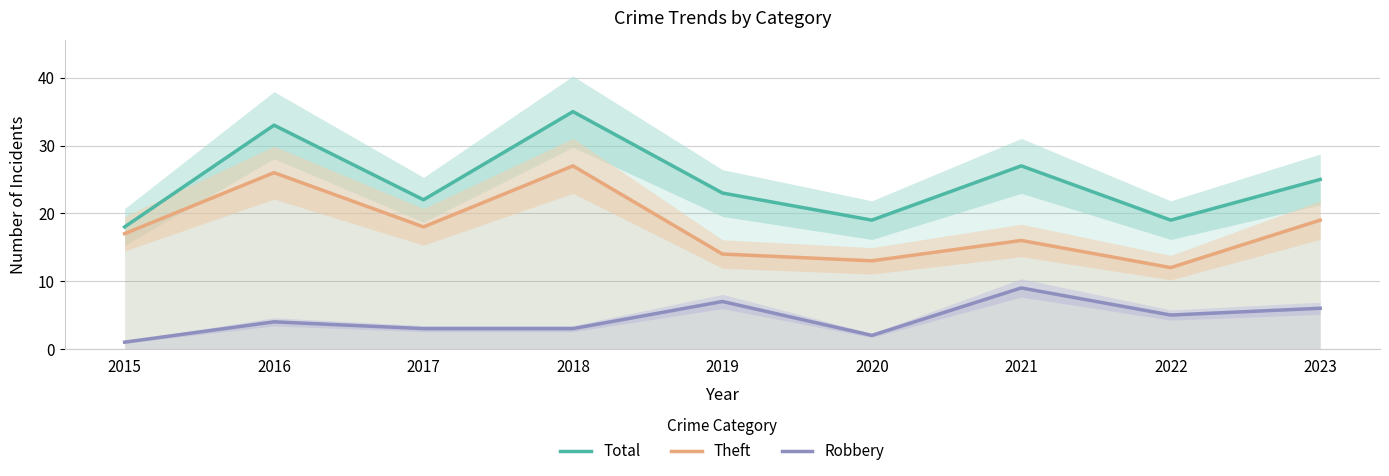

True or false: Robbery and Theft cross at least once.

False